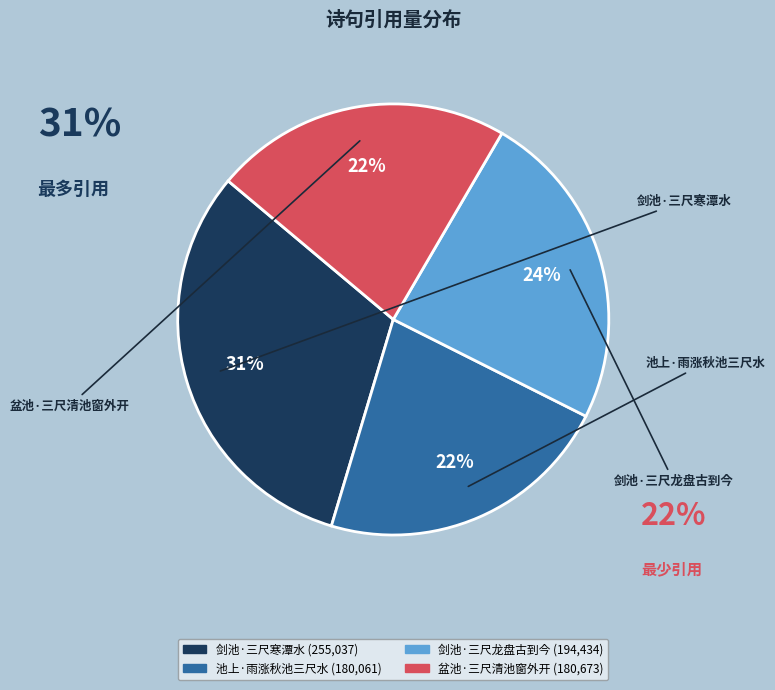

Which slice is the largest?

剑池·三尺寒潭水